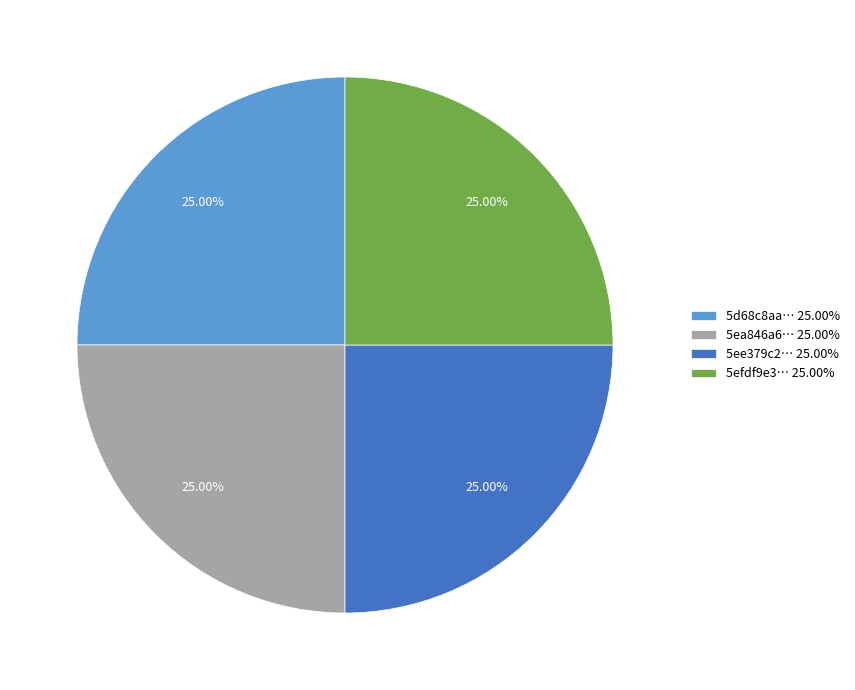

Is there any slice that represents more than half of the pie?

No